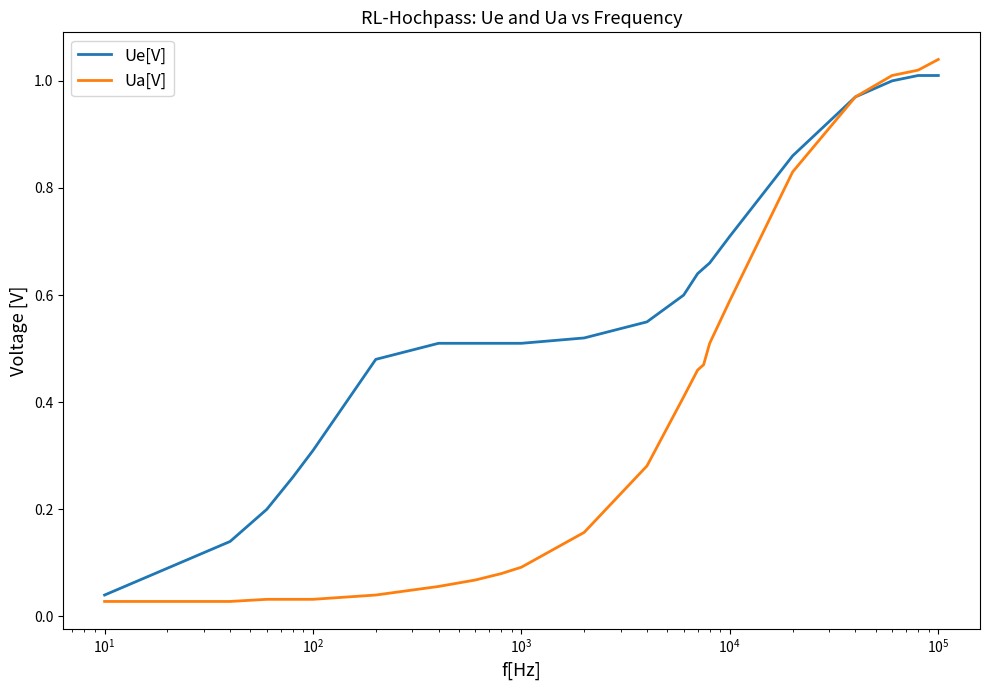

Which series has the largest total across all categories?

Ue[V]